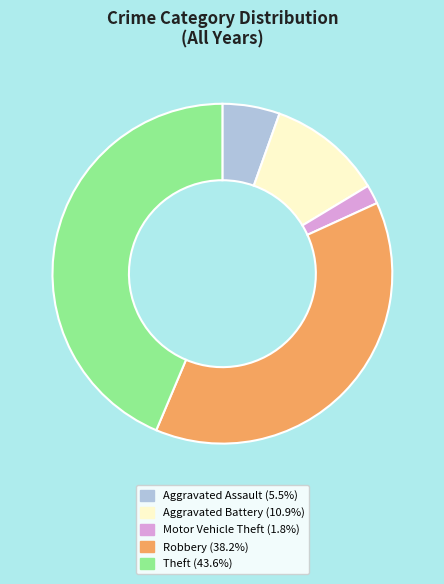

Does any single category account for the majority?

No